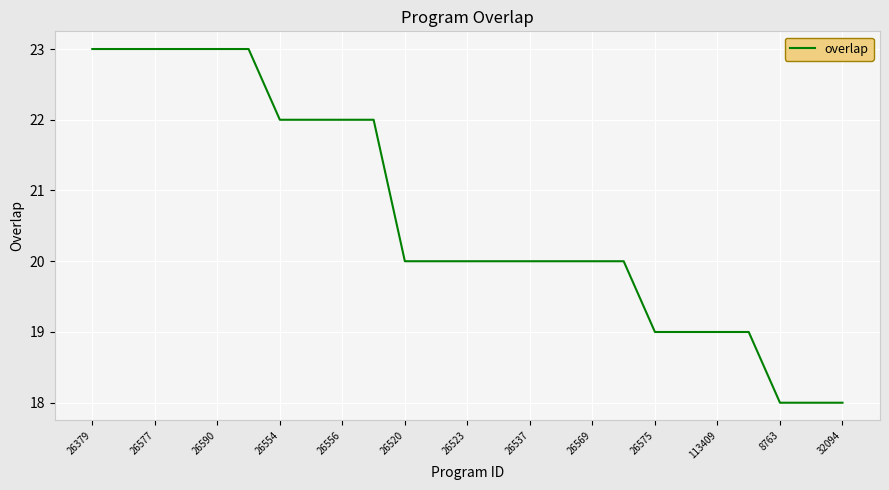

What is the difference between the maximum and minimum values?

5